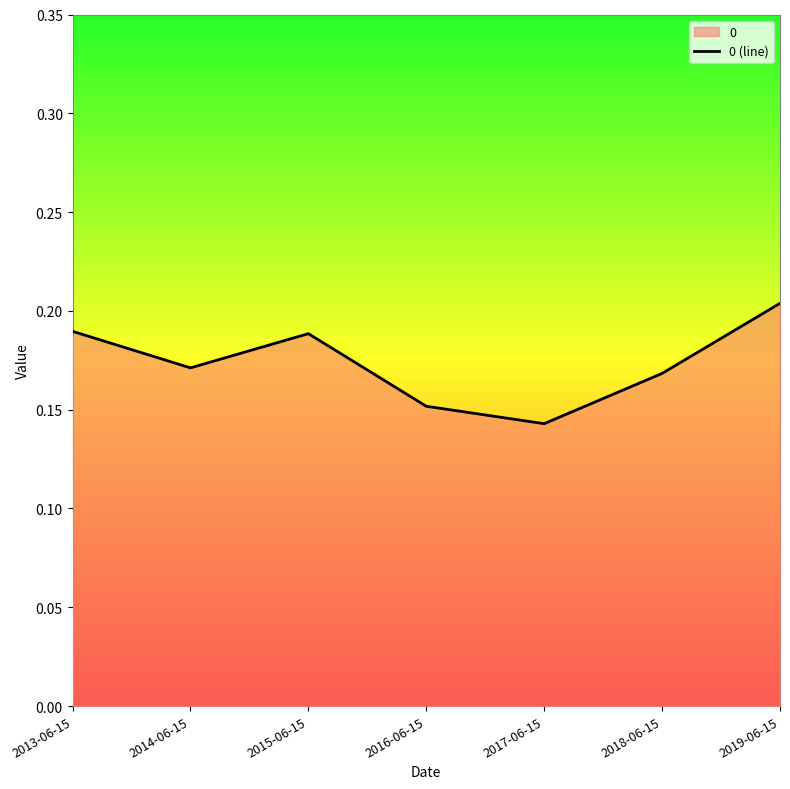

What is the greatest value displayed?

0.2